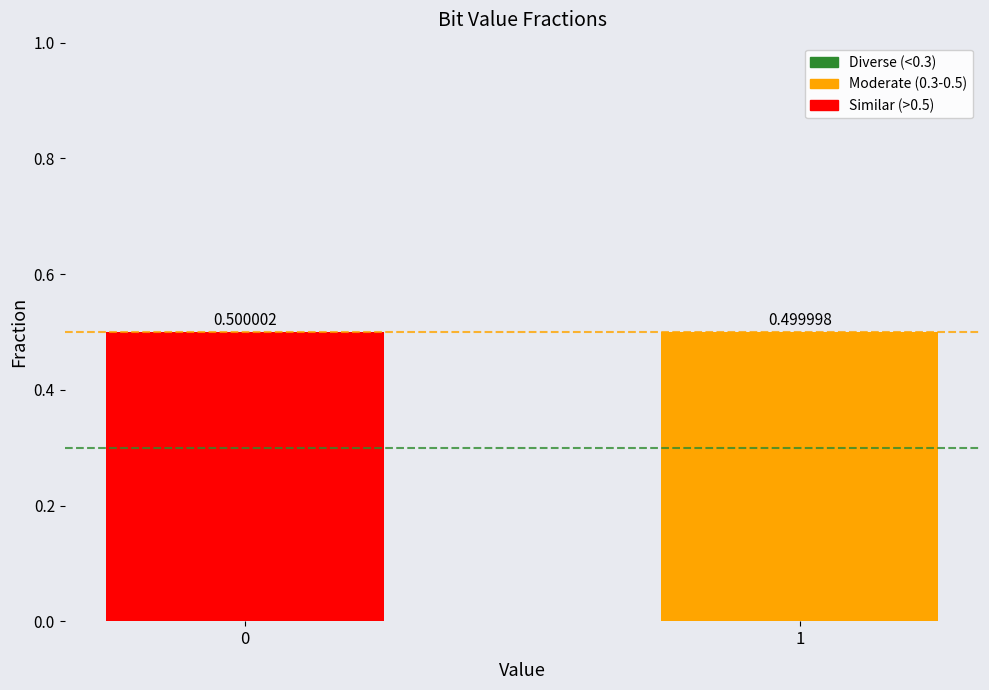

What is the value of the 2nd bar from the left?

0.5